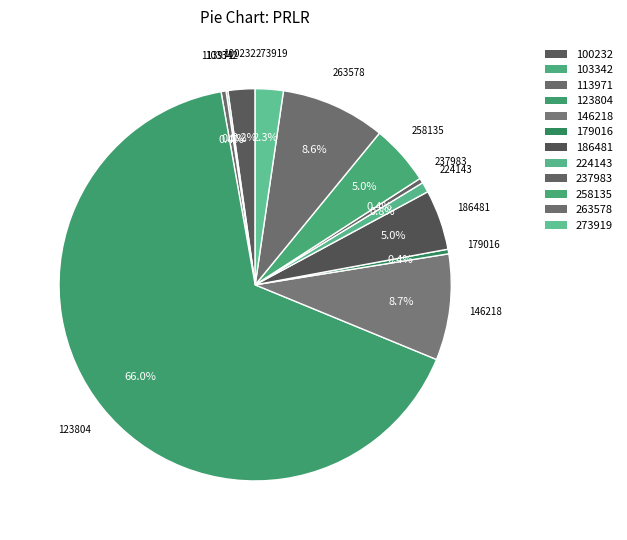

Which slice represents more than half of the pie?

123804